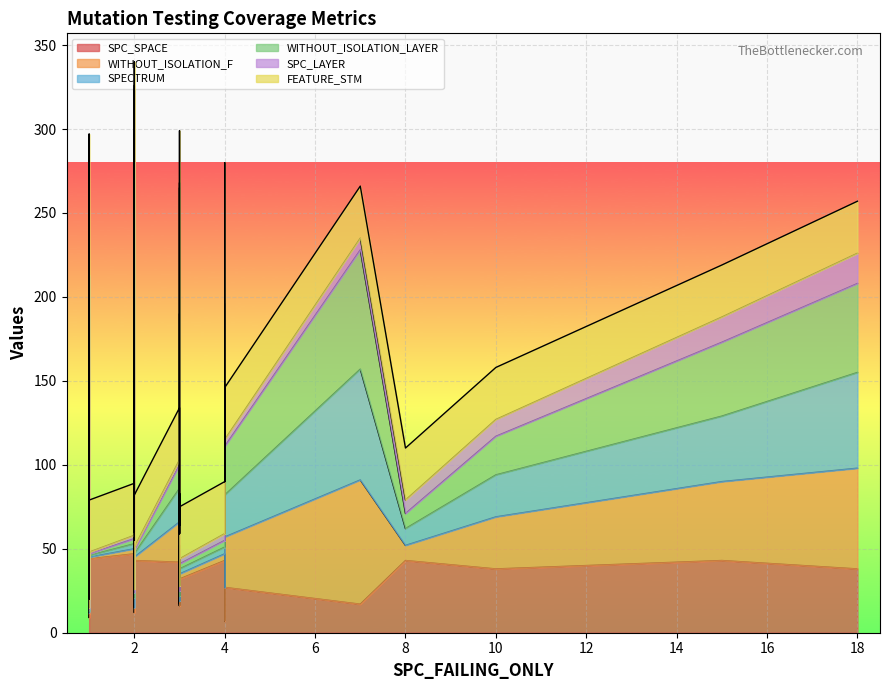

Reading left to right, what are all the values shown in this chart?

SPC_SPACE: 0=36	1=35	2=17	3=42	4=38	5=44	6=48	7=31	8=60	9=16	10=16	11=38	12=43	13=47	14=38	15=44	16=9	17=38	18=30	19=32	20=7	21=36	22=12	23=11	24=15	25=43	26=29	27=38	28=42	29=34	30=17	31=43	32=44	33=49	34=43	35=43	36=27	37=43	38=32	39=21
WITHOUT_ISOLATION_F: 0=15	1=3	2=75	3=1	4=31	5=2	6=3	7=2	8=27	9=3	10=3	11=1	12=1	13=3	14=1	15=2	16=7	17=60	18=27	19=3	20=20	21=2	22=3	23=1	24=3	25=47	26=3	27=4	28=24	29=21	30=74	31=4	32=1	33=1	34=4	35=9	36=30	37=2	38=3	39=3
SPECTRUM: 0=113	1=3	2=98	3=1	4=25	5=2	6=3	7=2	8=210	9=3	10=3	11=1	12=1	13=3	14=1	15=2	16=20	17=57	18=133	19=3	20=145	21=2	22=24	23=1	24=3	25=39	26=3	27=3	28=20	29=17	30=66	31=4	32=1	33=1	34=4	35=10	36=25	37=2	38=3	39=3
WITHOUT_ISOLATION_LAYER: 0=15	1=3	2=75	3=1	4=23	5=2	6=3	7=2	8=27	9=3	10=3	11=1	12=1	13=3	14=1	15=2	16=7	17=53	18=22	19=3	20=20	21=2	22=3	23=1	24=3	25=44	26=3	27=4	28=14	29=21	30=71	31=4	32=1	33=1	34=4	35=9	36=29	37=2	38=3	39=3
SPC_LAYER: 0=1	1=2	2=3	3=1	4=10	5=2	6=2	7=1	8=2	9=3	10=3	11=1	12=1	13=2	14=1	15=2	16=1	17=18	18=1	19=3	20=4	21=1	22=2	23=1	24=2	25=15	26=3	27=3	28=3	29=2	30=7	31=4	32=1	33=1	34=4	35=8	36=4	37=2	38=3	39=3
FEATURE_STM: 0=14	1=14	2=31	3=31	4=31	5=31	6=31	7=31	8=14	9=31	10=31	11=31	12=31	13=31	14=31	15=31	16=5	17=31	18=84	19=31	20=84	21=31	22=11	23=5	24=31	25=31	26=31	27=31	28=31	29=31	30=31	31=31	32=31	33=51	34=31	35=31	36=31	37=31	38=31	39=31